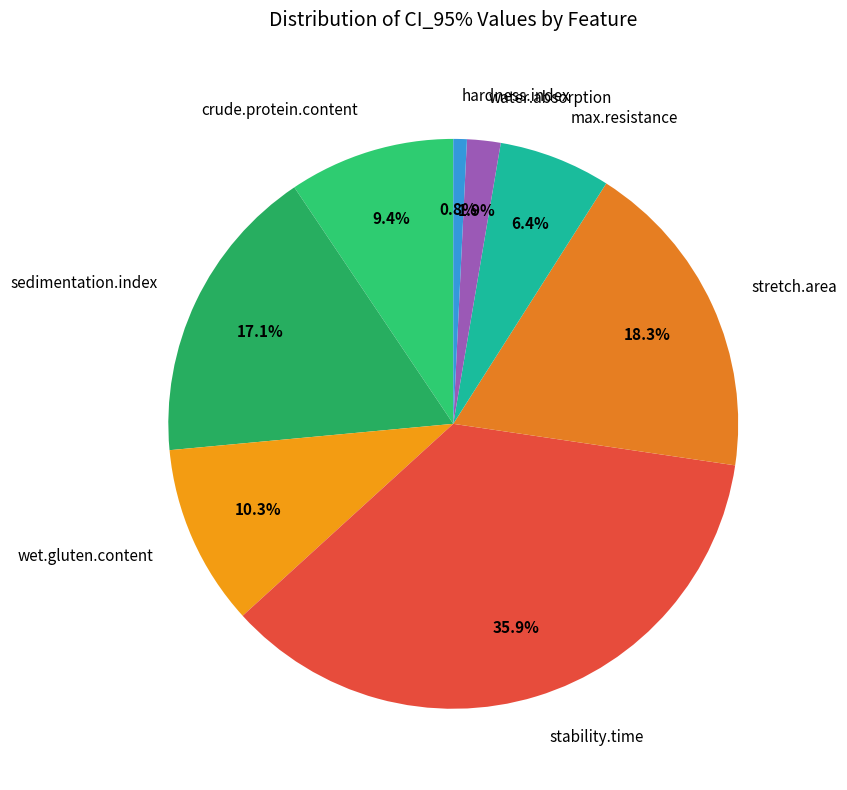

Count the number of slices in the pie.

8